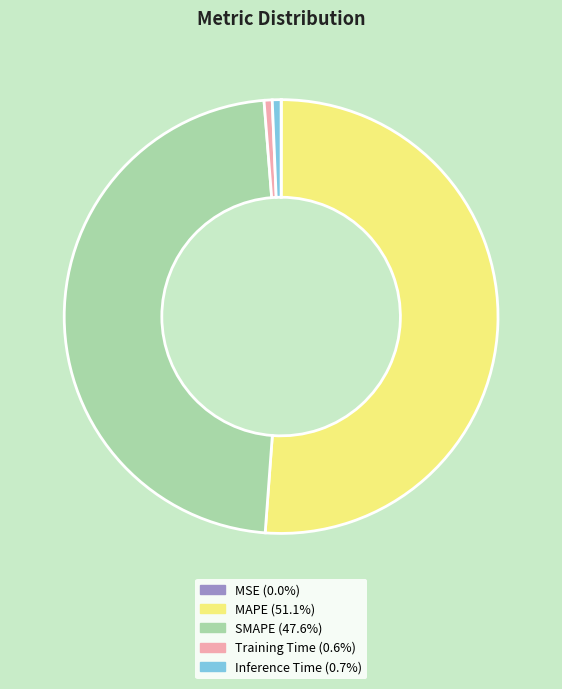

Which category has the biggest portion of the pie?

MAPE